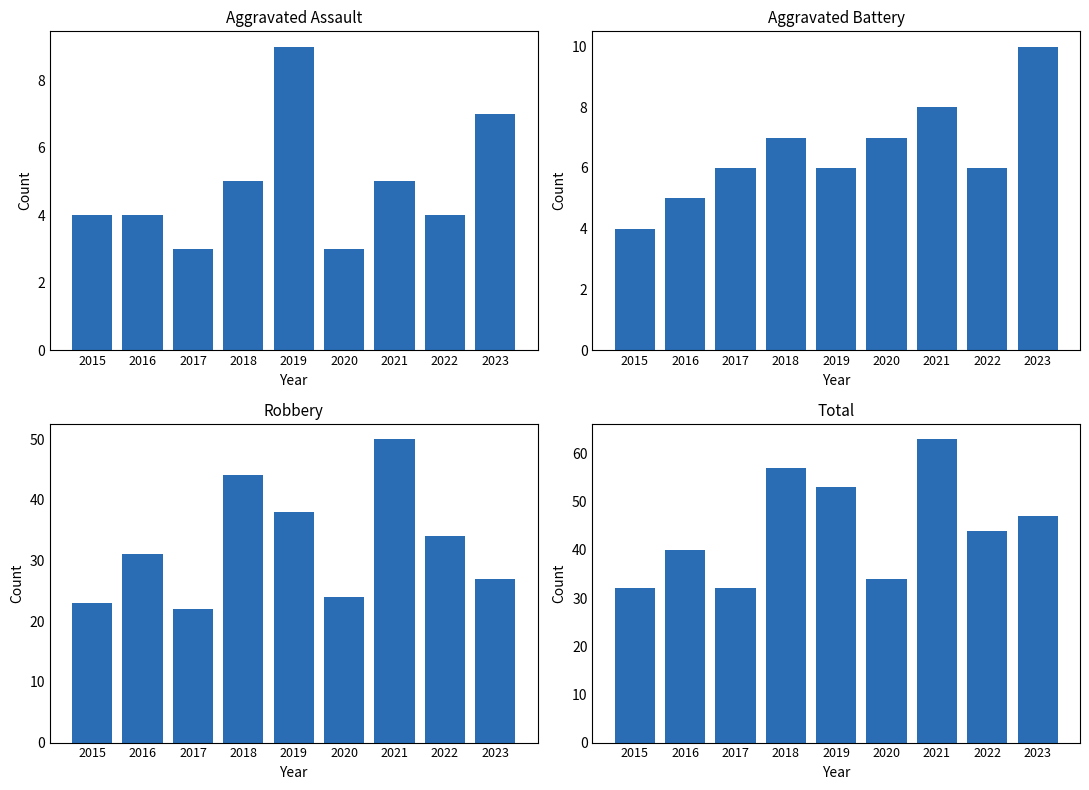

At which category does the chart reach its minimum across all series?

2017